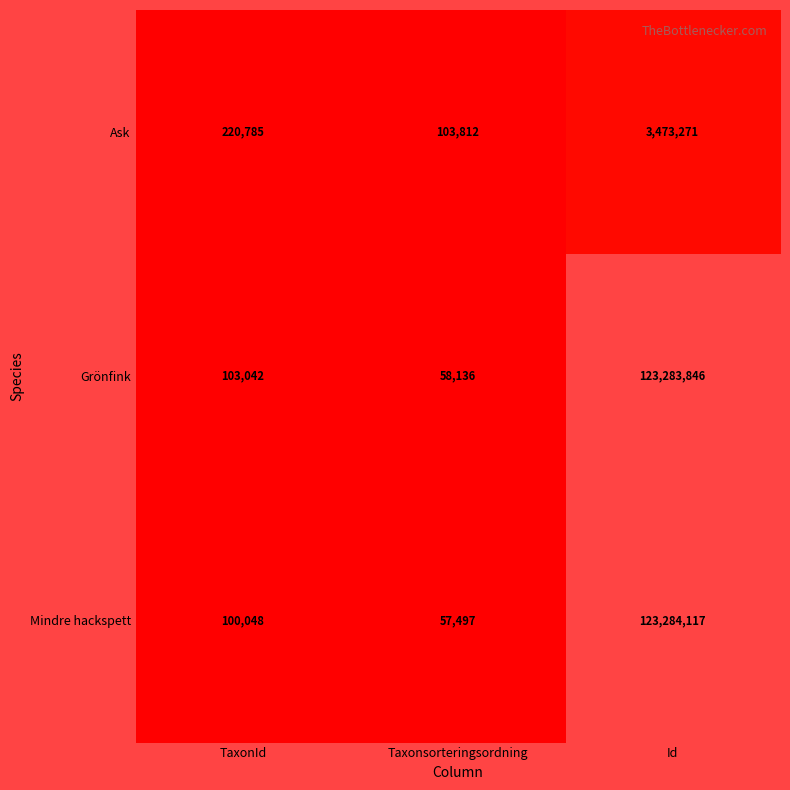

Is it true that Ask equals 38820 at Taxonsorteringsordning?

False